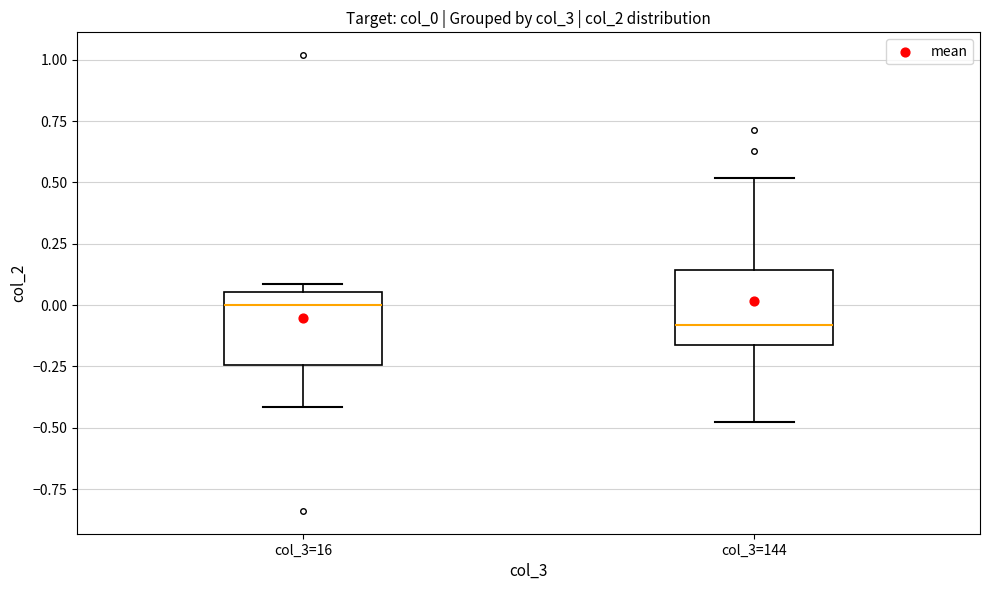

Which box's median line is the highest?

col_3=16